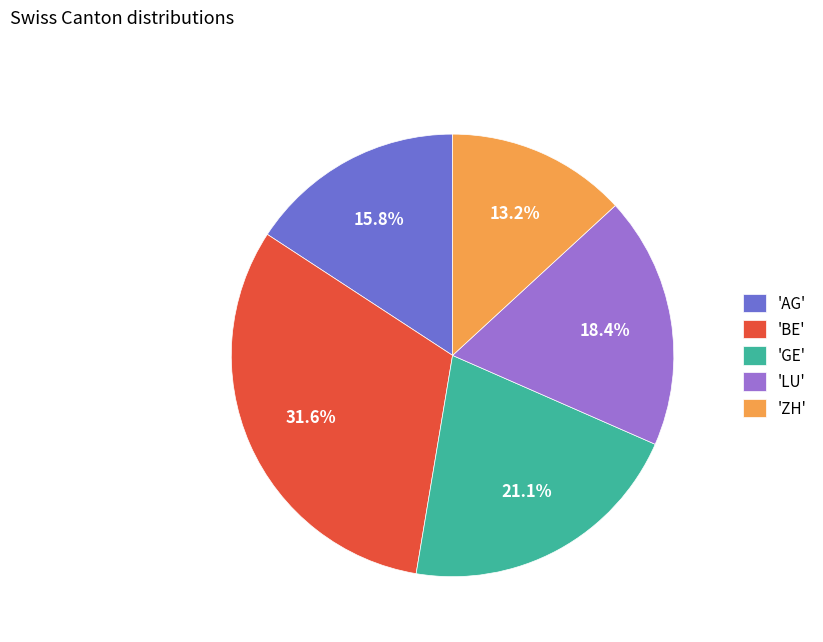

Is the sum of 'ZH' and 'LU' greater than half?

No